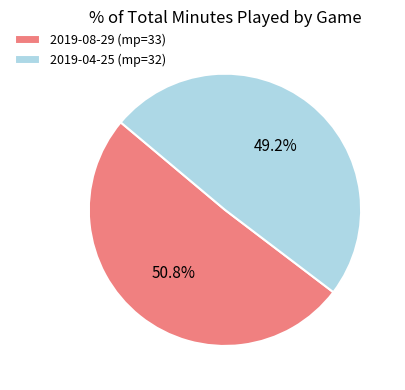

Does 2019-08-29 (mp=33) represent more than half of the total?

Yes